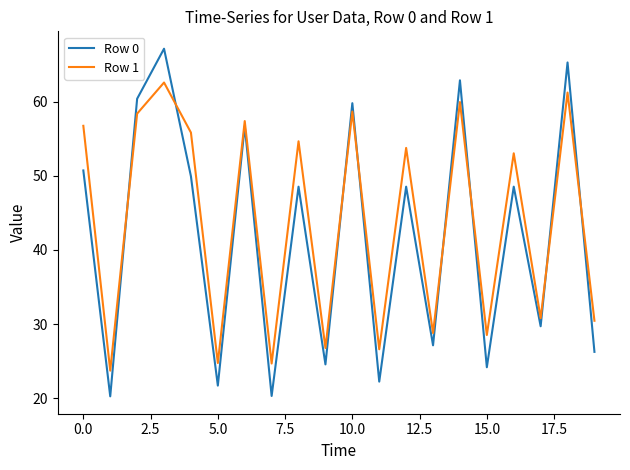

Rank the series by their maximum value, from lowest to highest.

Row 1, Row 0